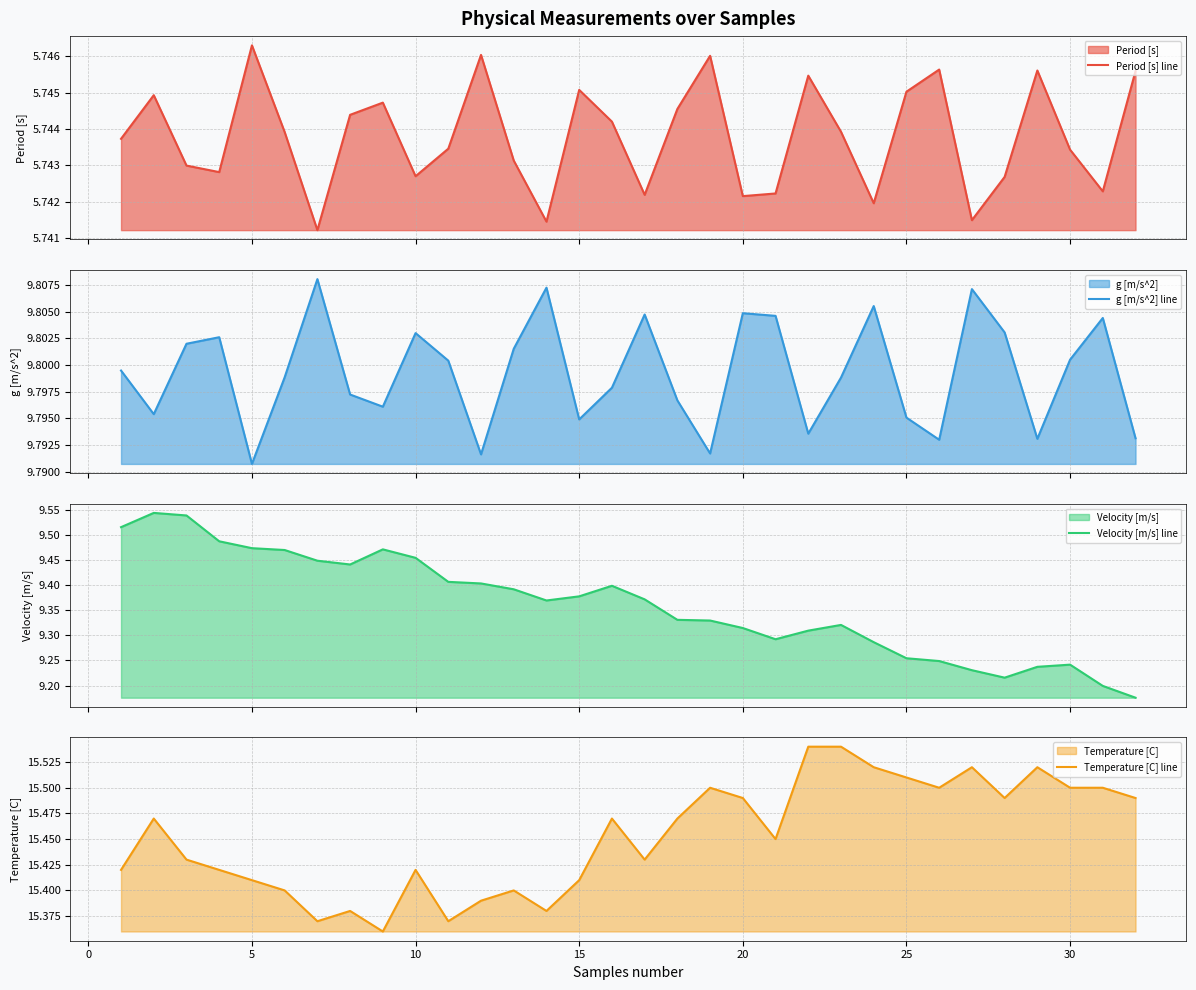

The value of Temperature [C] line at 20 is 8.7. True or false?

False